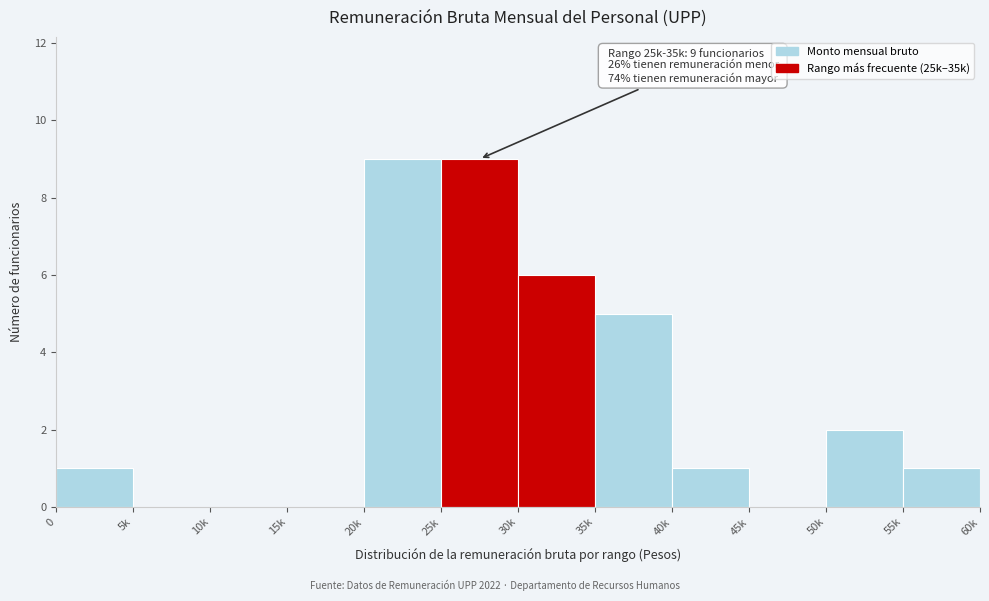

Reading right to left, extract all data points from this chart.

55k=1	50k=2	45k=0	40k=1	35k=5	30k=6	25k=9	20k=9	15k=0	10k=0	5k=0	0=1